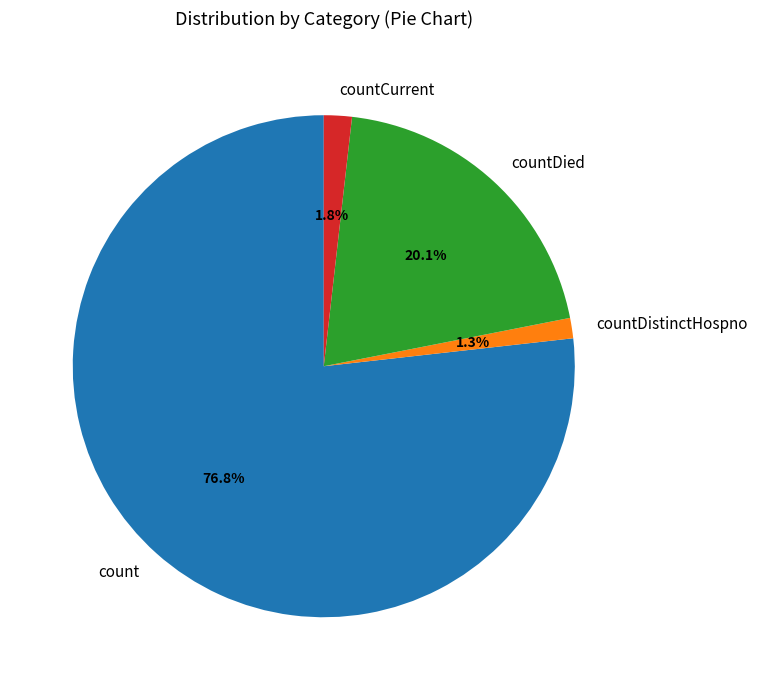

Which slice represents more than half of the pie?

count